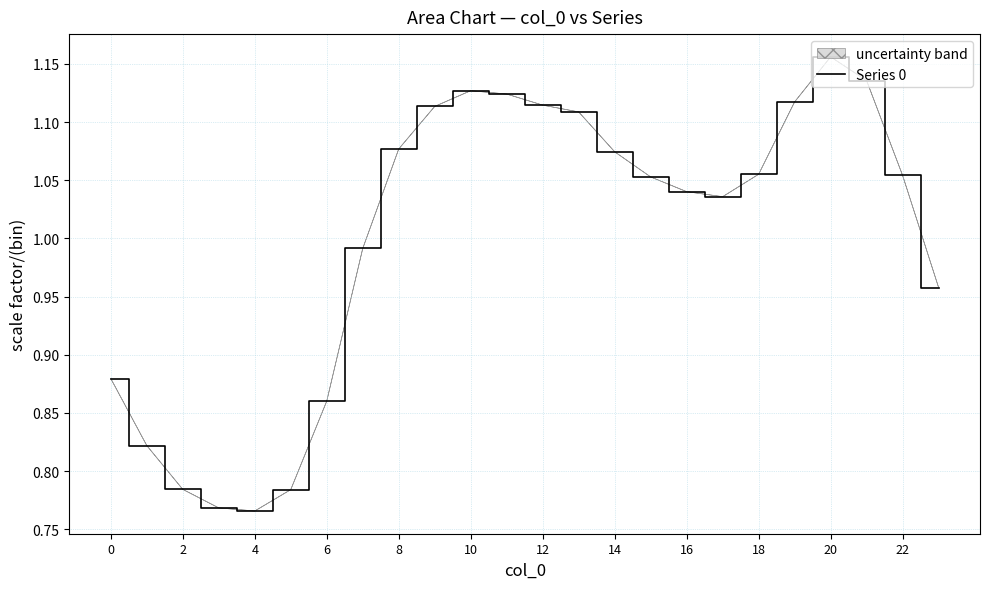

The value at 2 is 0.2. True or false?

False